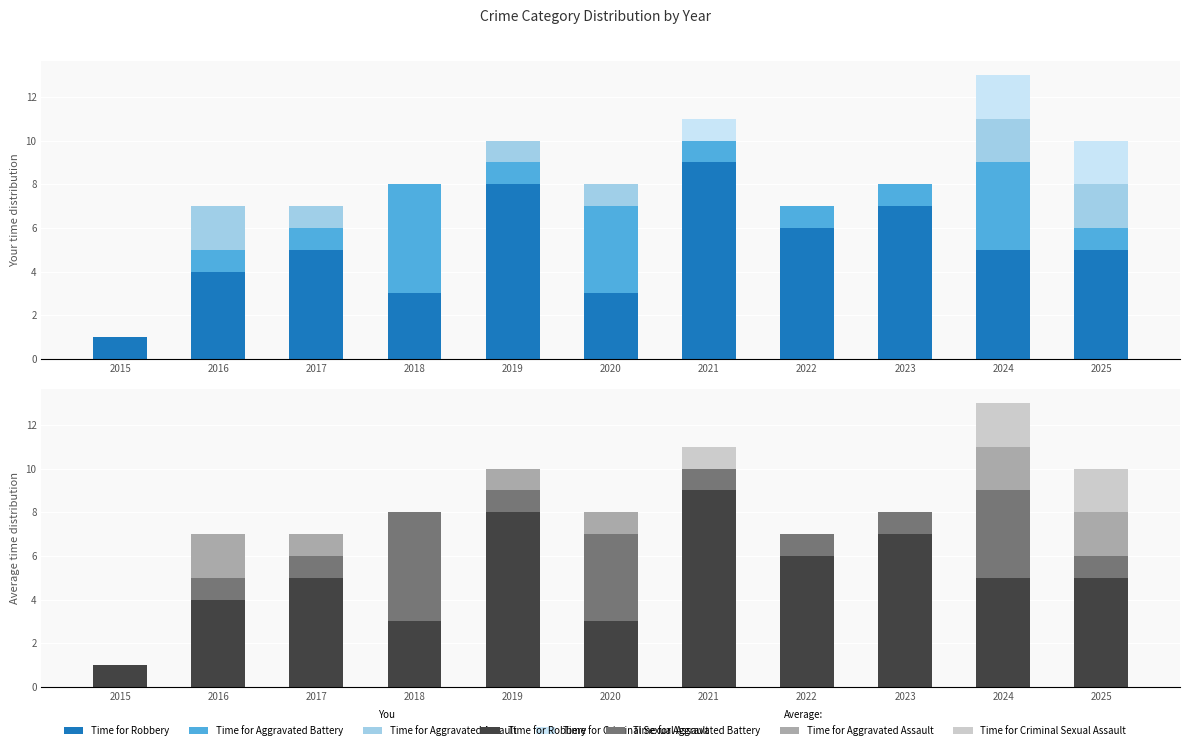

Which series has the widest spread of values?

Robbery